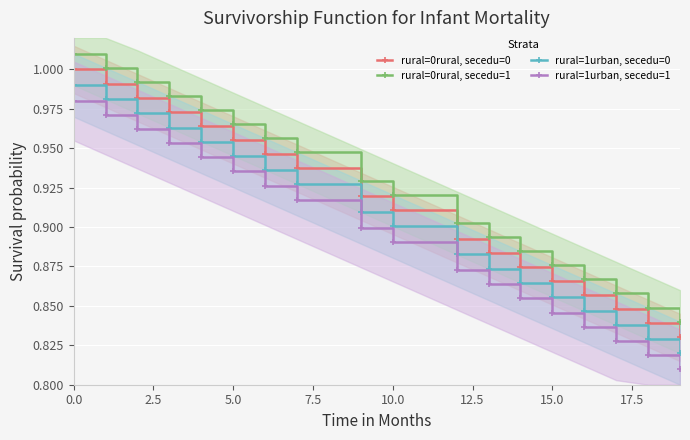

True or false: rural=1urban, secedu=1 has a value of 0.4 at 15.0.

False